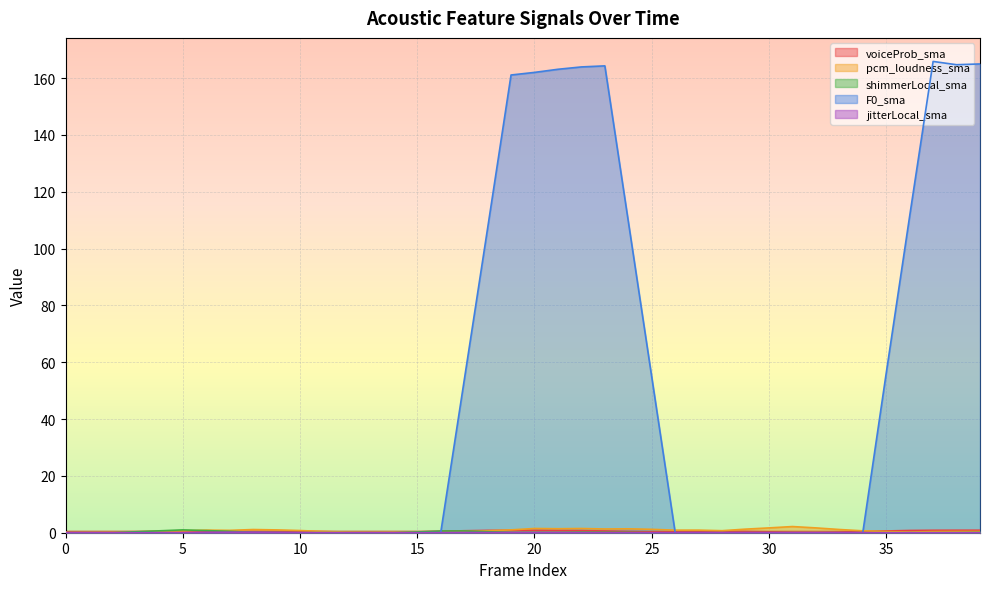

True or false: jitterLocal_sma and voiceProb_sma intersect in this chart.

False